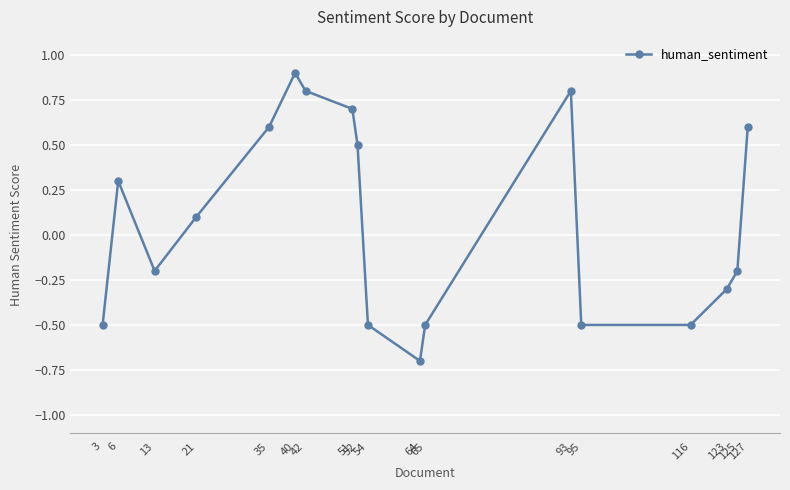

Reading left to right, transcribe all the data shown in this chart.

-0.5	0.3	-0.2	0.1	0.6	0.9	0.8	0.7	0.5	-0.5	-0.7	-0.5	0.8	-0.5	-0.5	-0.3	-0.2	0.6